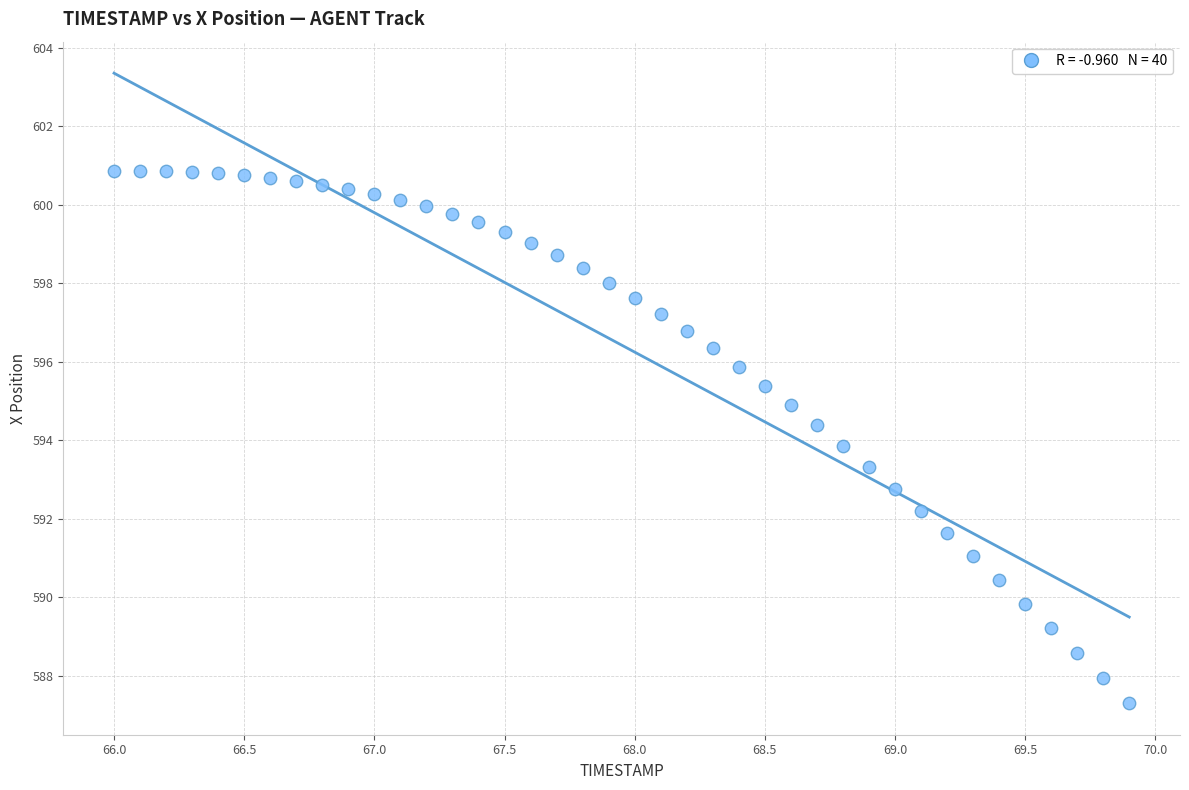

What is the range of Y values (max minus min)?

13.6